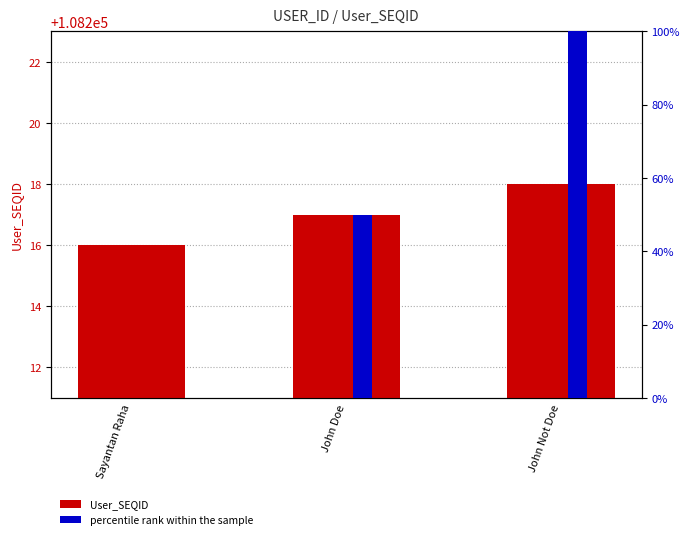

How many values in the percentile rank within the sample series are below 50?

1